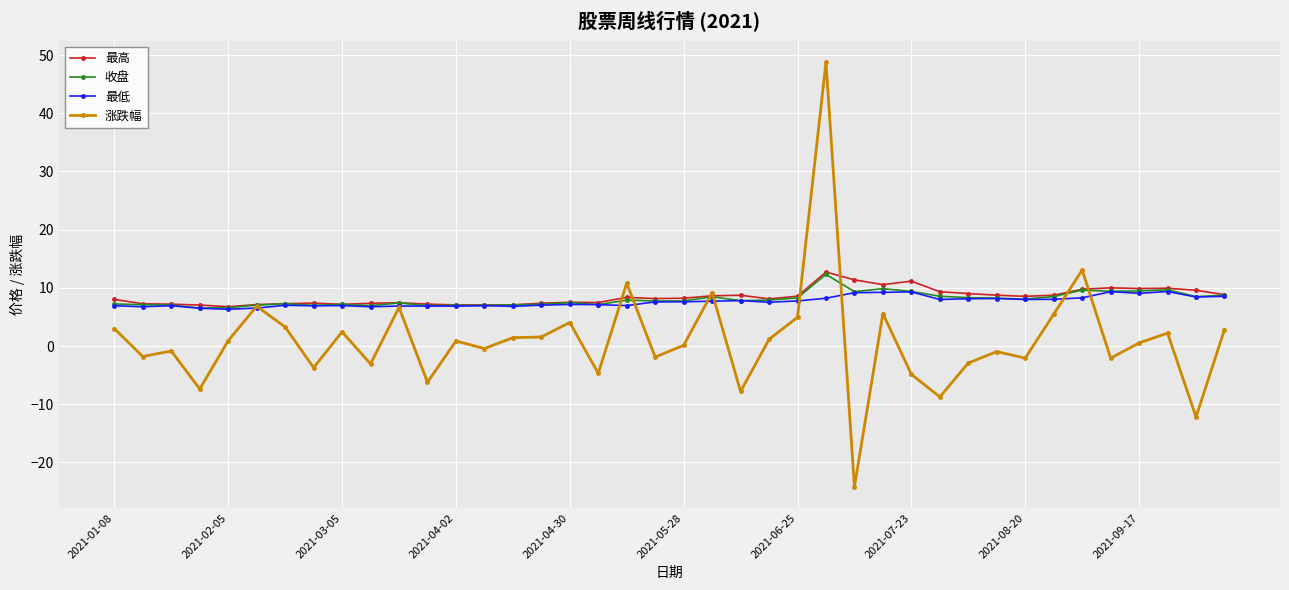

True or false: 涨跌幅 has more than 0 points higher than both neighbors.

True